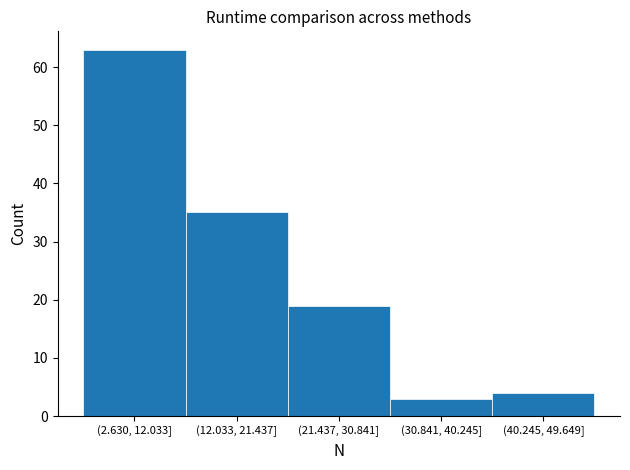

Reading left to right, extract all data points from this chart.

(2.630, 12.033]=63	(12.033, 21.437]=35	(21.437, 30.841]=19	(30.841, 40.245]=3	(40.245, 49.649]=4